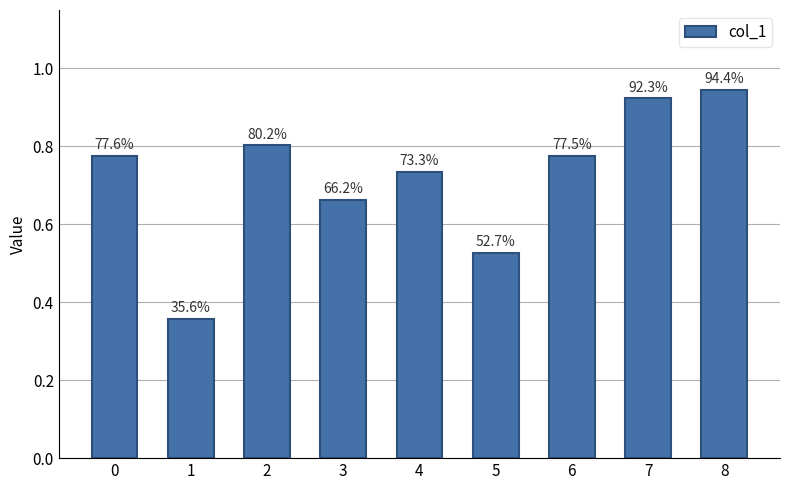

Reading left to right, list all the values displayed in this chart.

0.8	0.4	0.8	0.7	0.7	0.5	0.8	0.9	0.9